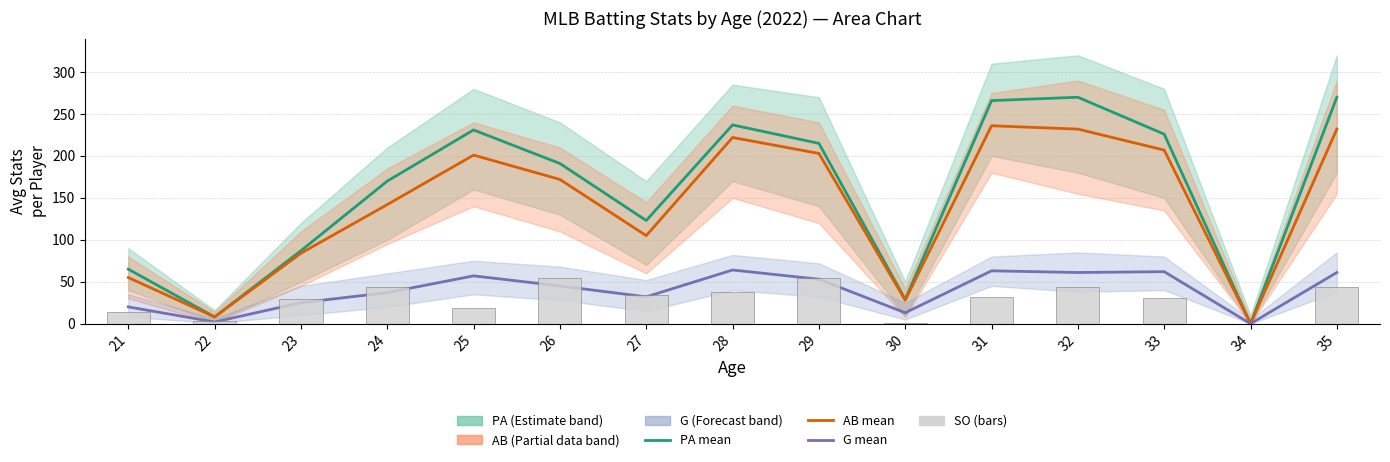

How many values in the SO (Strikeouts) series are below 32?

7